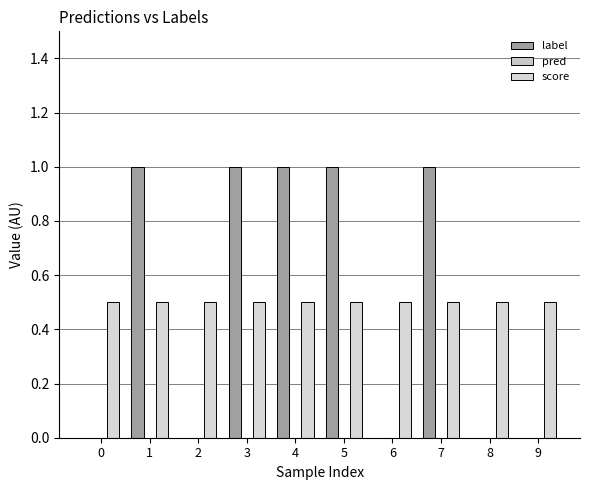

Which series changed the most between 5 and 7?

label